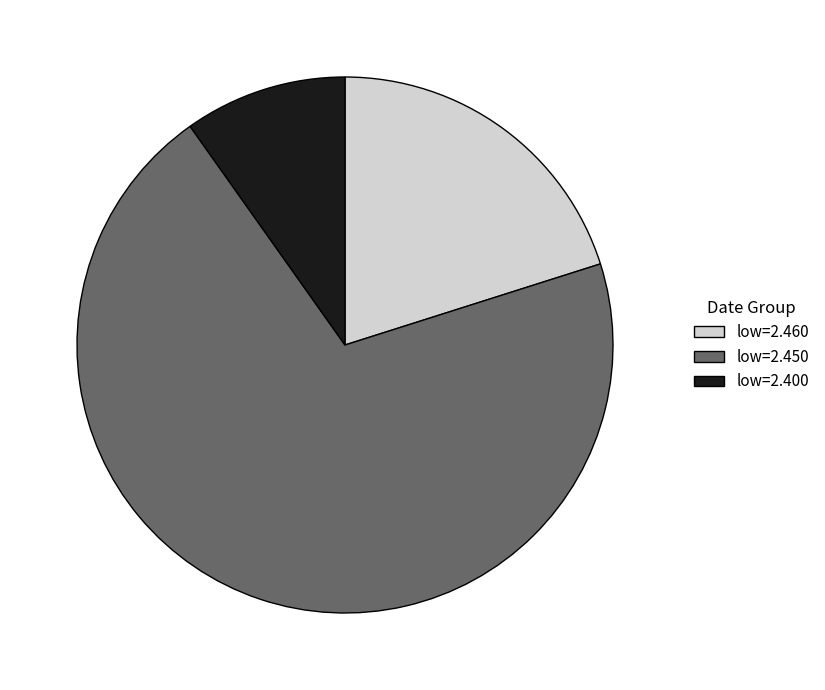

Which category has the biggest portion of the pie?

low=2.450